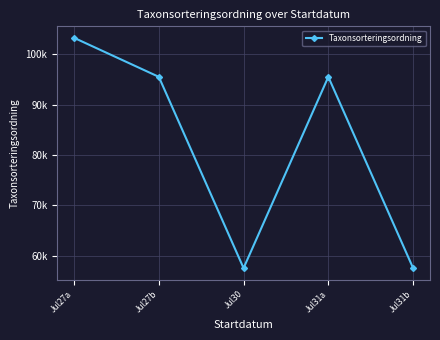

What is the minimum value shown in the chart?

57549